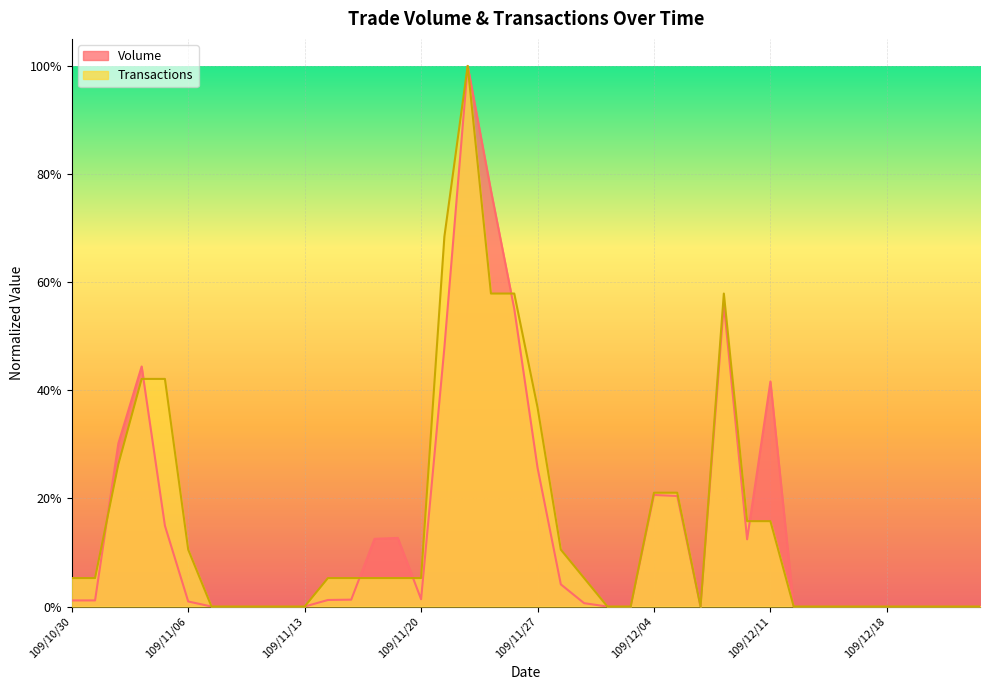

Which series changed the most between 109/11/05 and 109/11/13?

Transactions